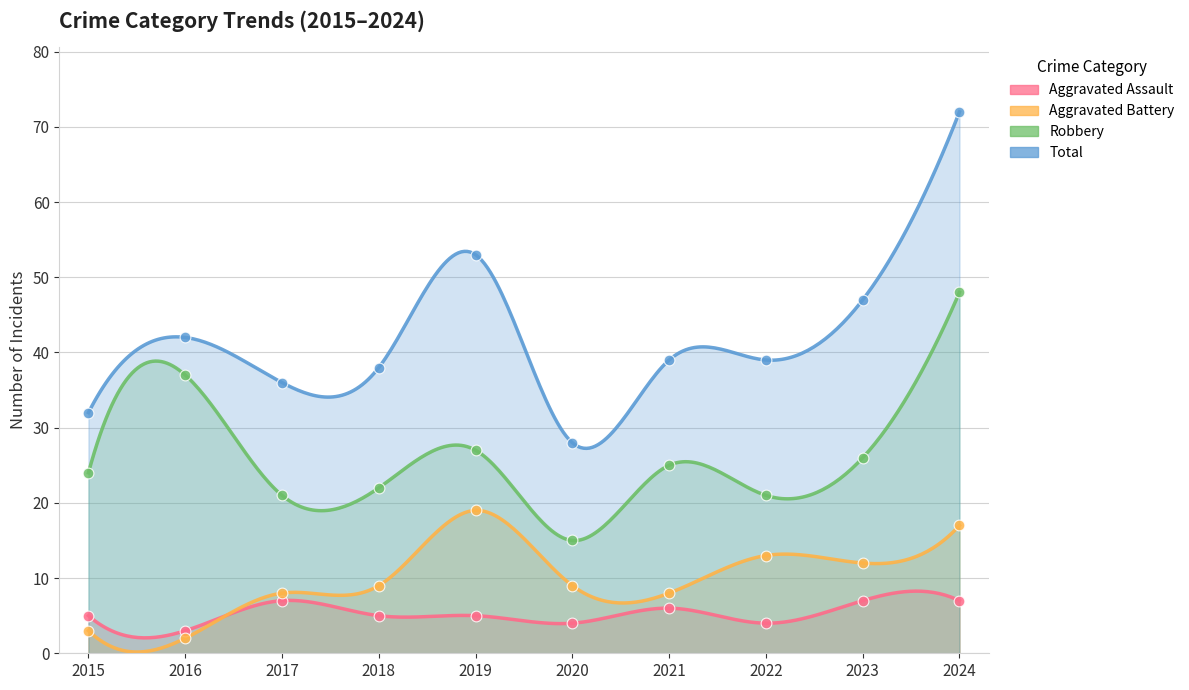

At how many categories does at least one series exceed 71?

1